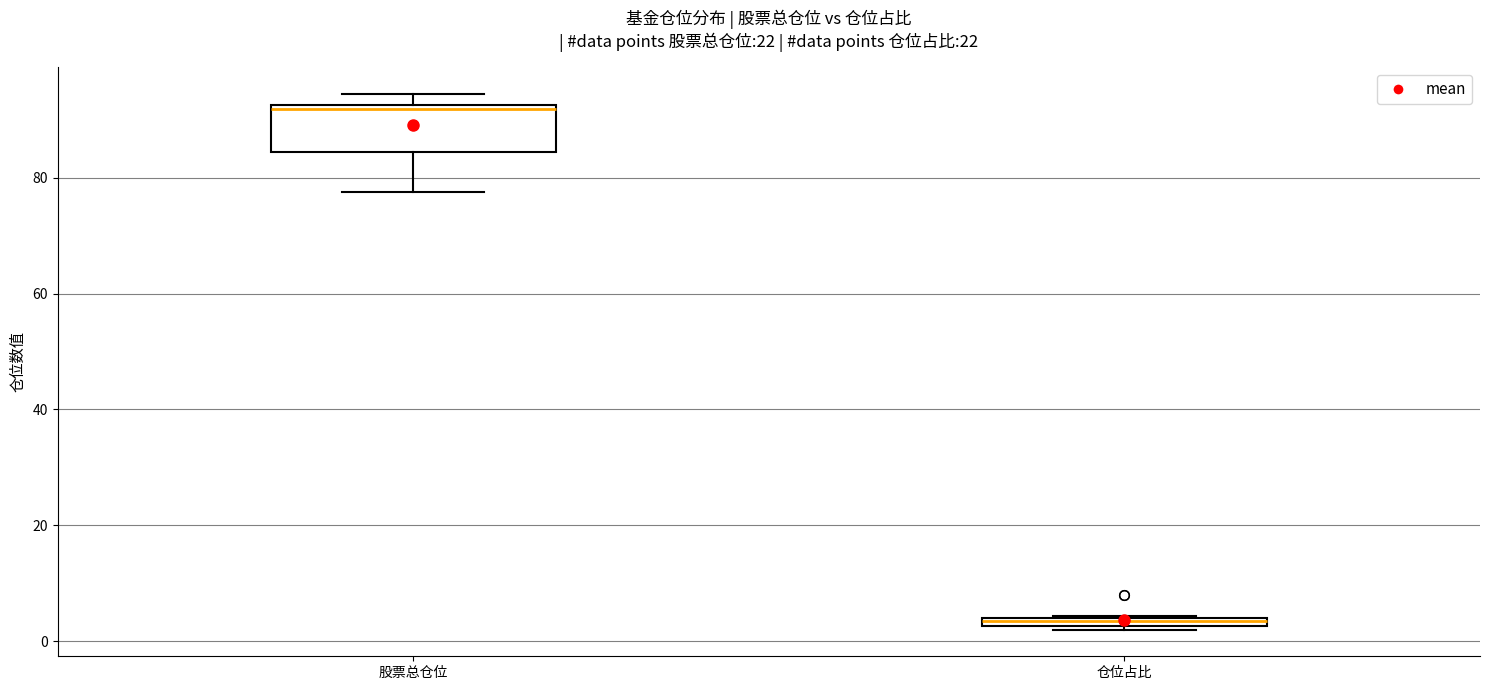

Which box has the highest median line?

股票总仓位